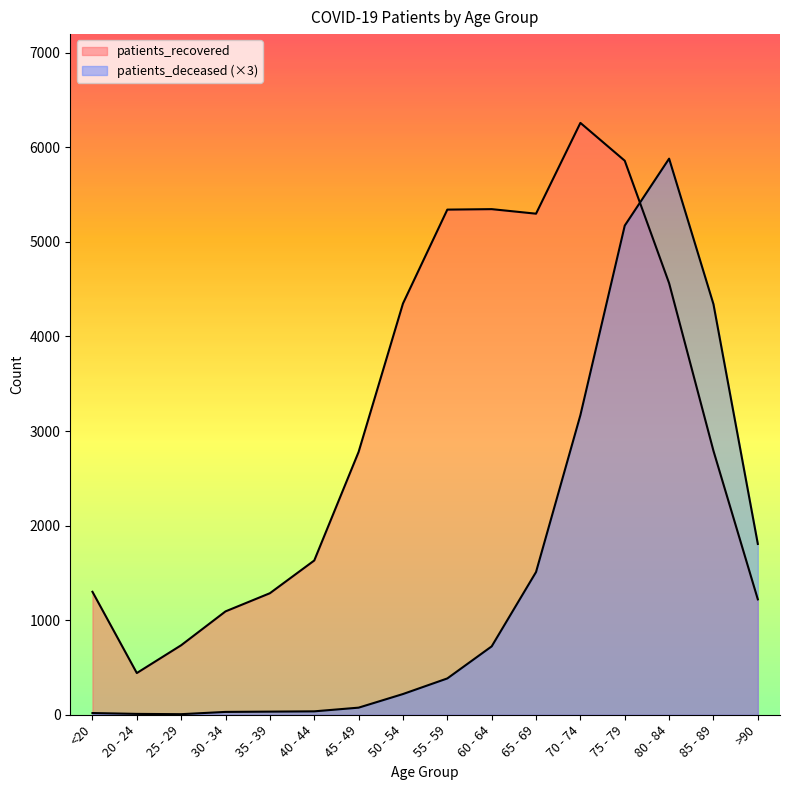

What is the sum of the patients_deceased values at 20 - 24 and 85 - 89?

4350